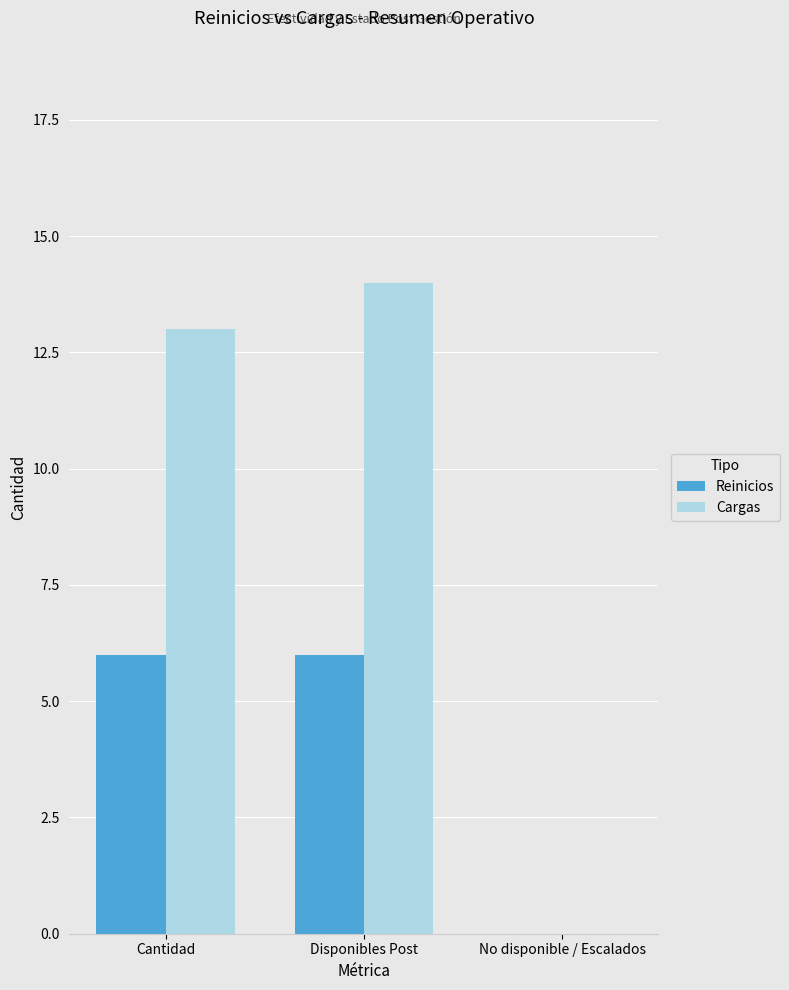

What is the maximum value shown in the chart?

14